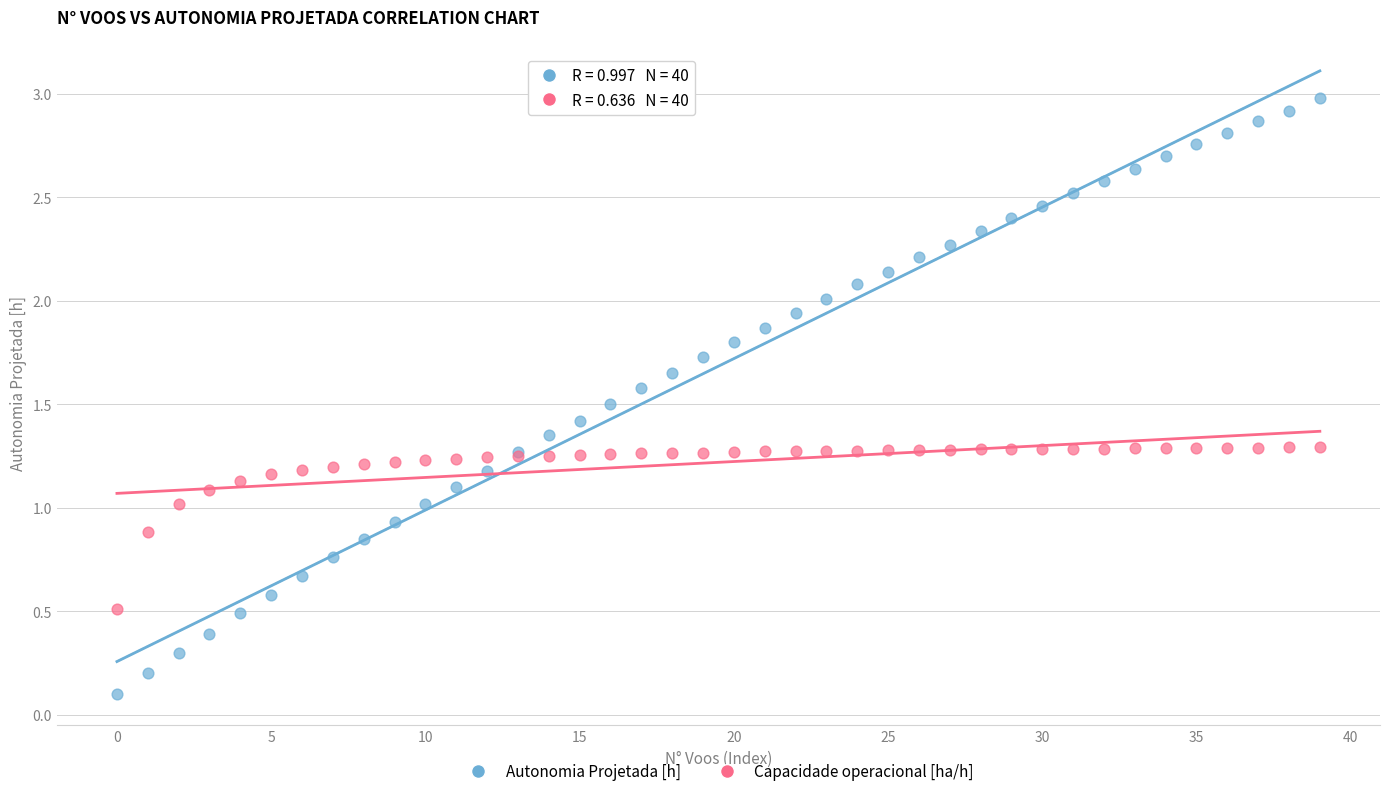

Which series contains the lowest Y value?

Autonomia Projetada [h]